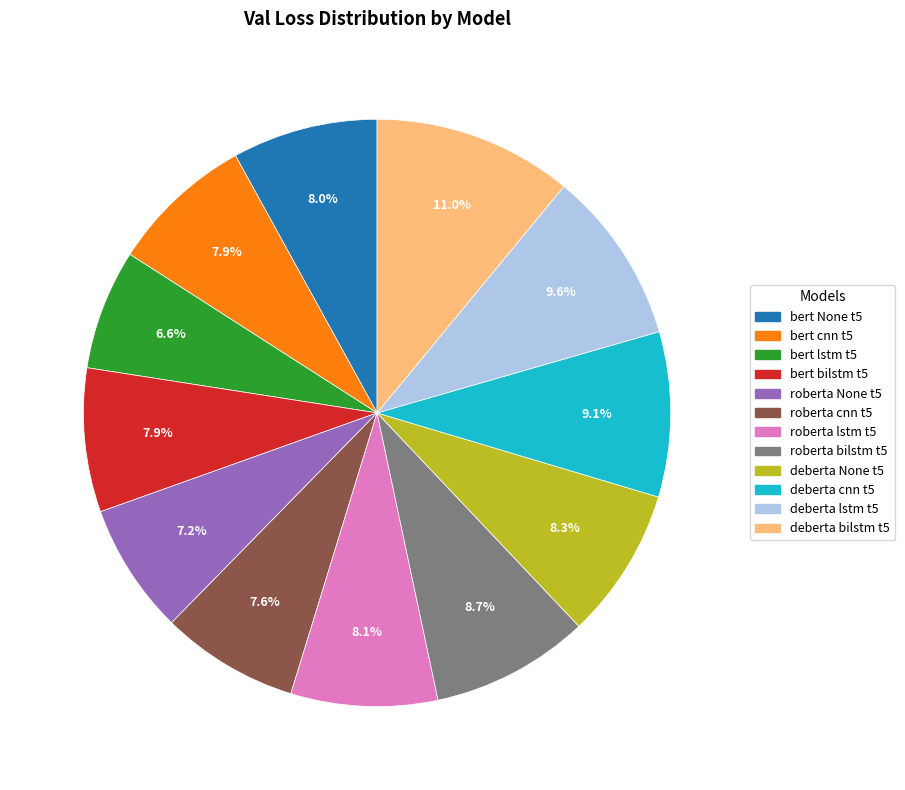

Is there a majority slice in this chart?

No